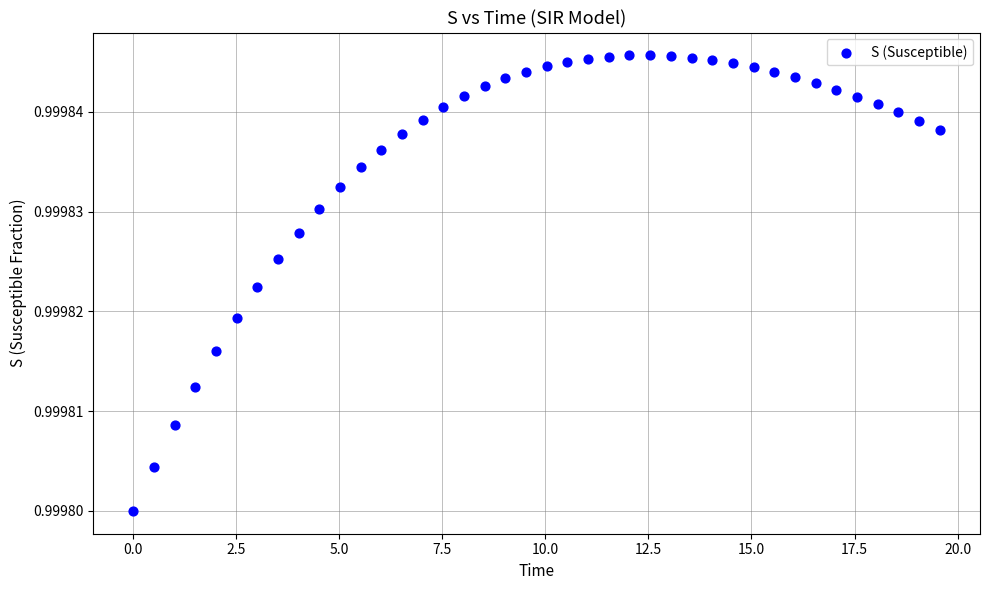

What is the range of X values (max minus min)?

19.6